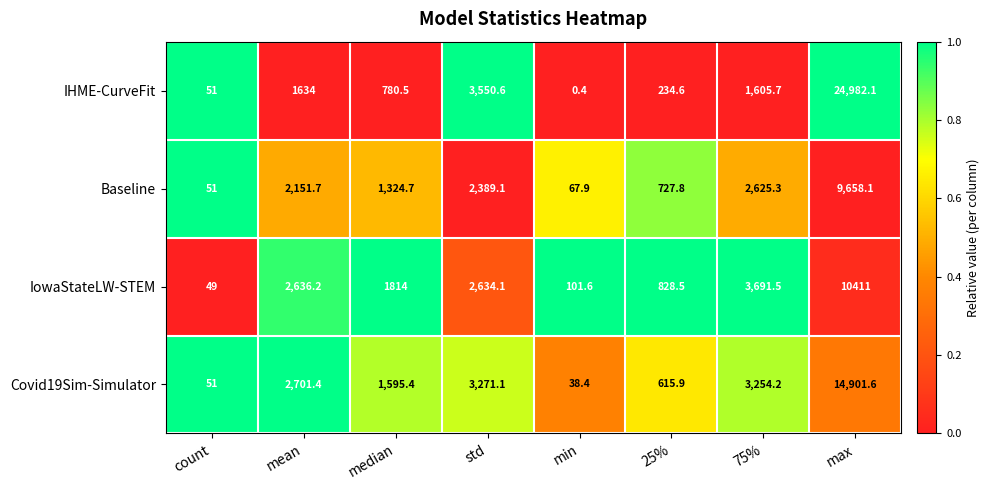

At how many categories does at least one series exceed 0?

8